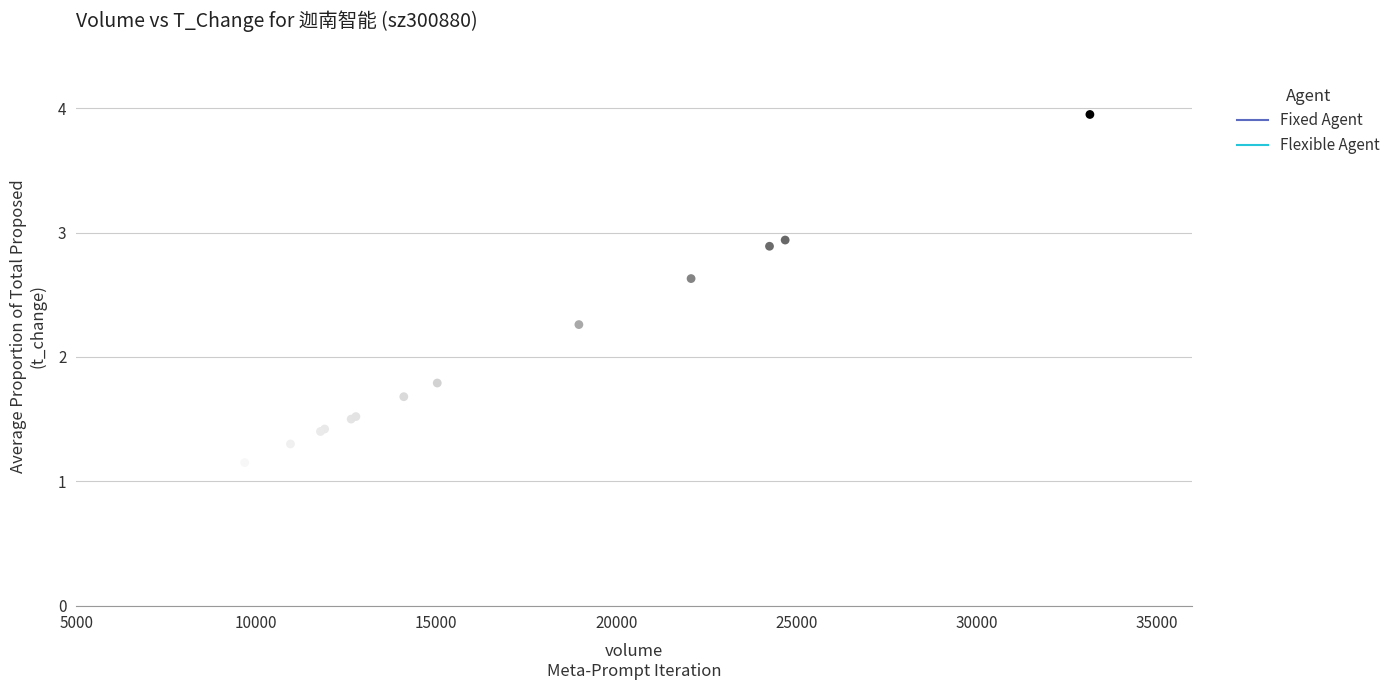

What Y value in the scatter plot is closest to 2?

1.8